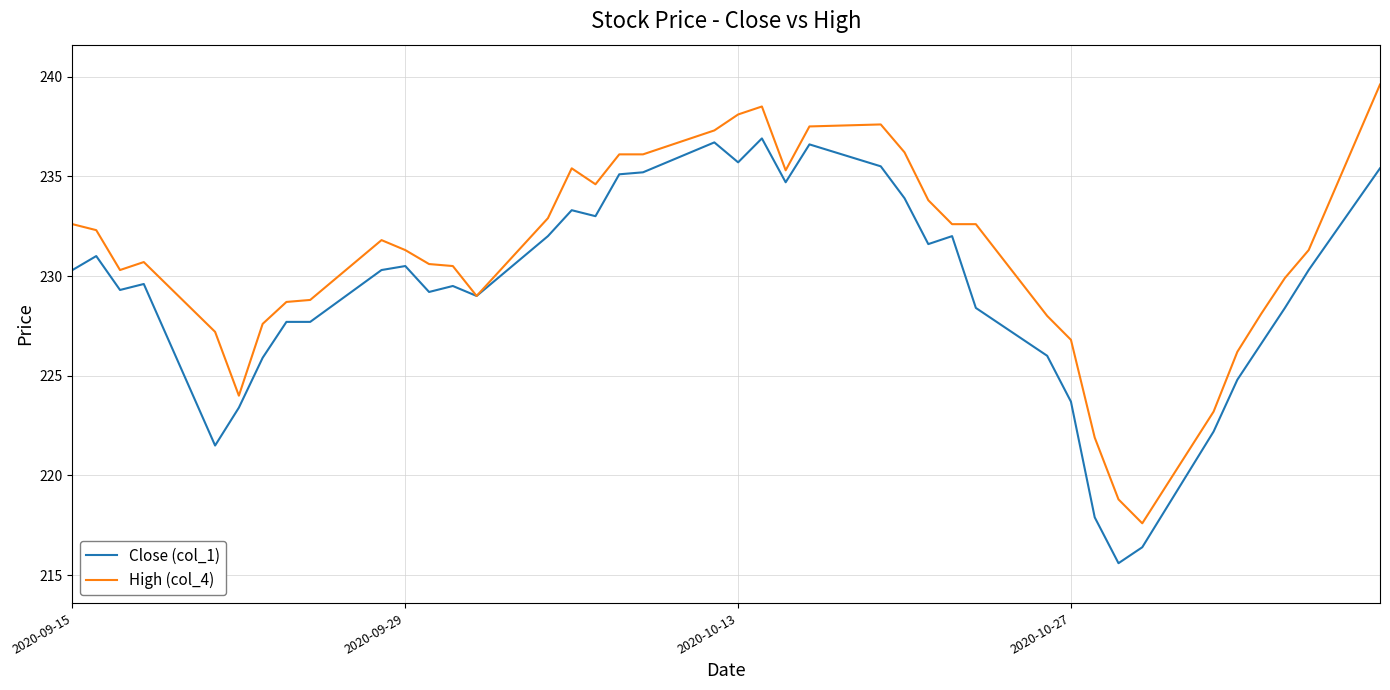

What are all the series names shown in the legend?

Close (col_1), High (col_4)